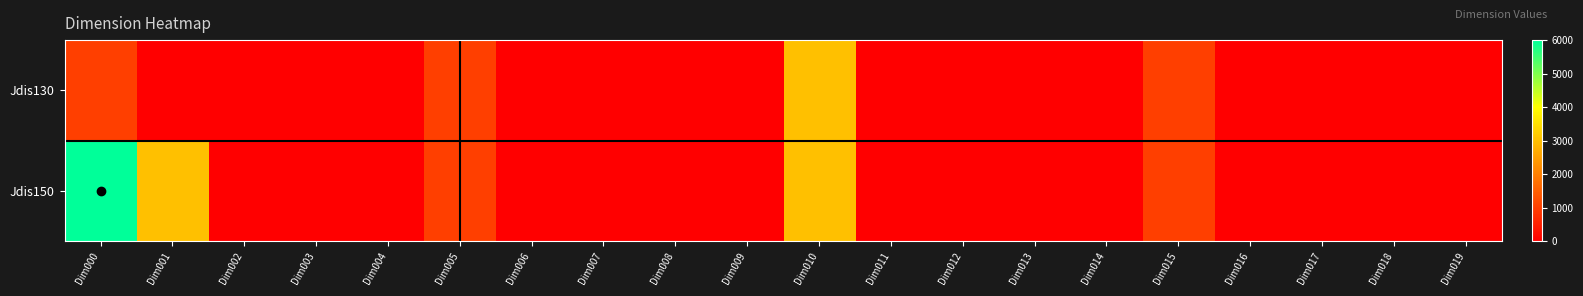

At Dim002, list the series in order from largest to smallest.

Jdis130, Jdis150